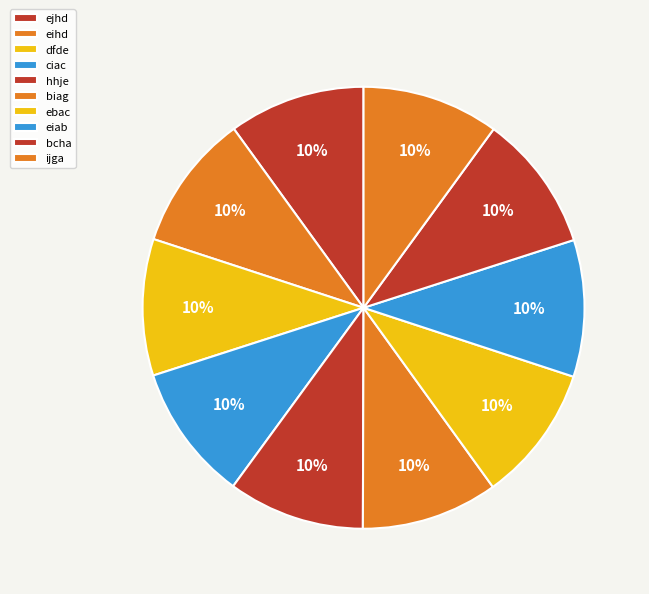

To the nearest percent, what is the average slice percentage?

10%